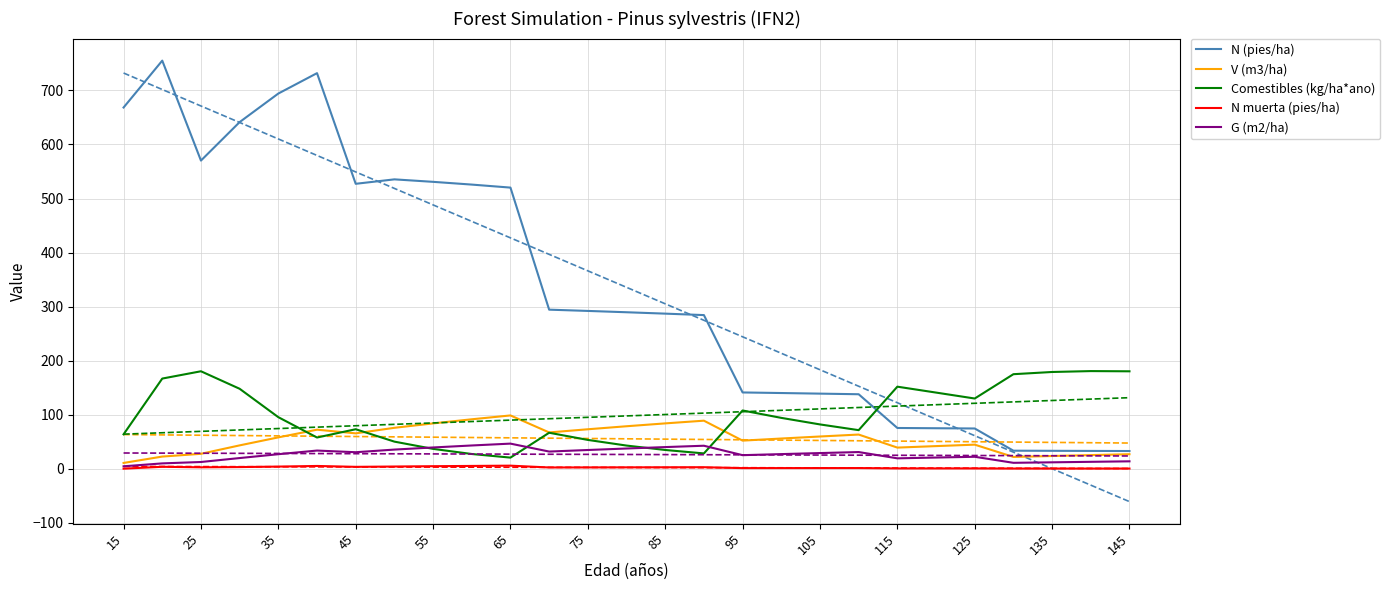

Is it true that Comestibles (kg/ha*ano) equals 81.9 at 105?

True